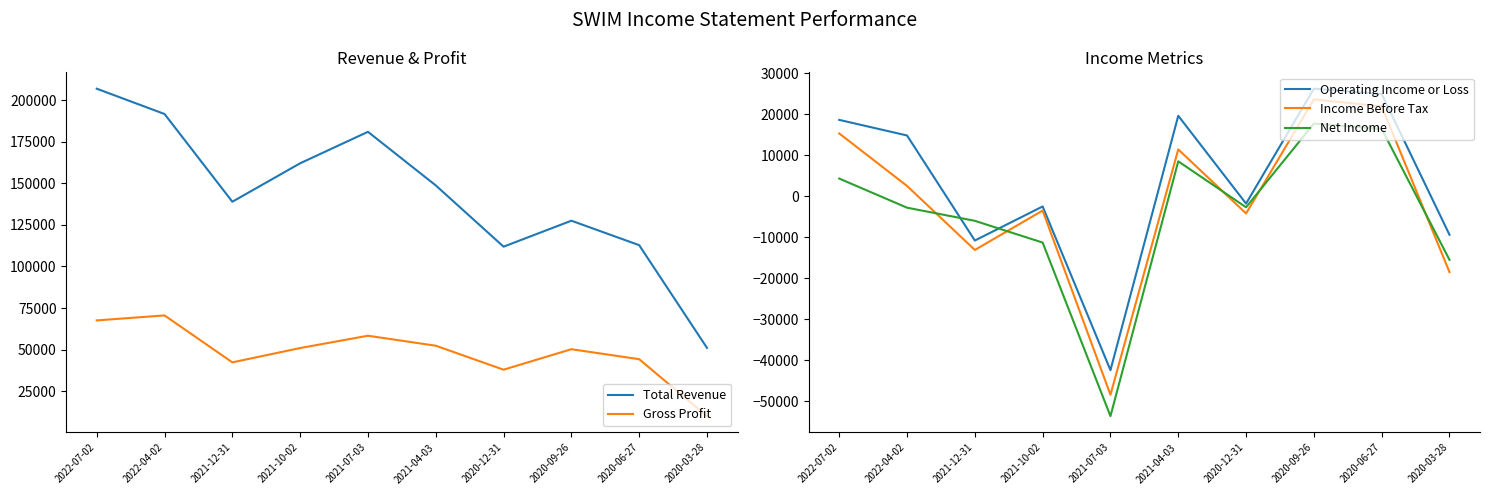

What is the spread (max minus min) of values at 2020-06-27?

96400